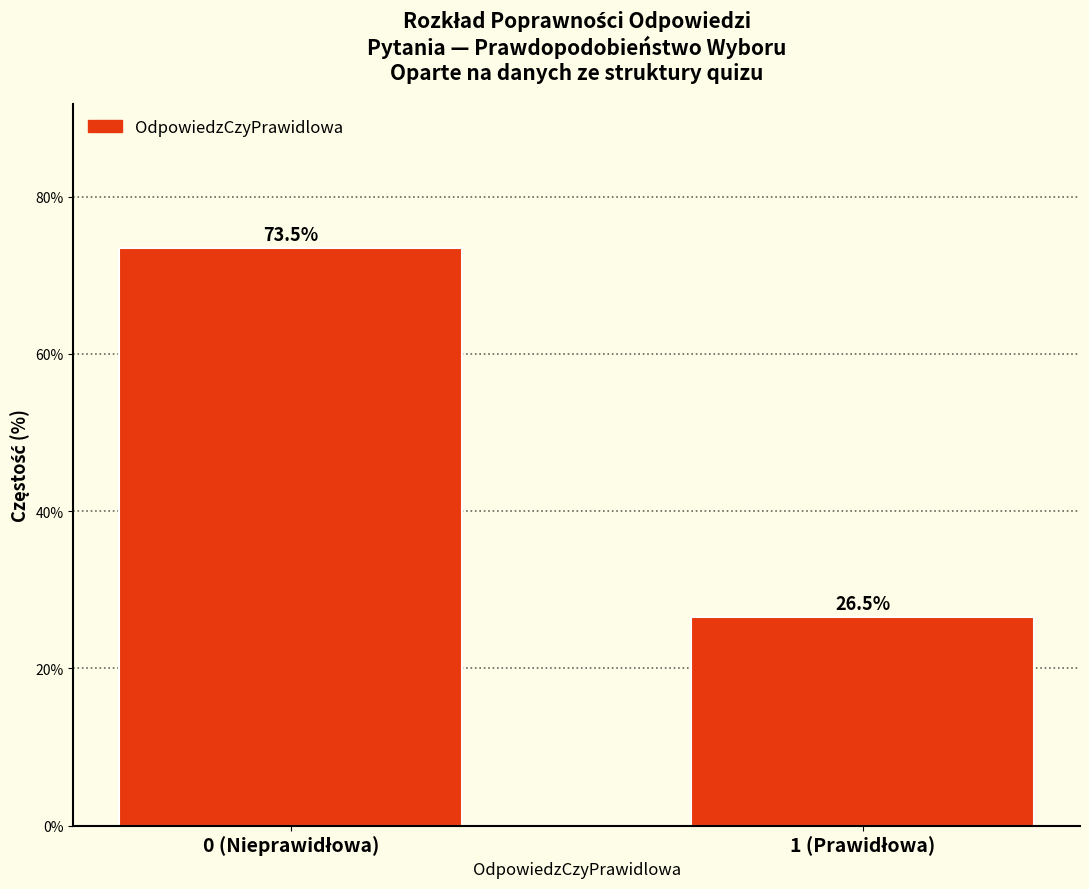

Reading left to right, list all the values displayed in this chart.

73.5	26.5